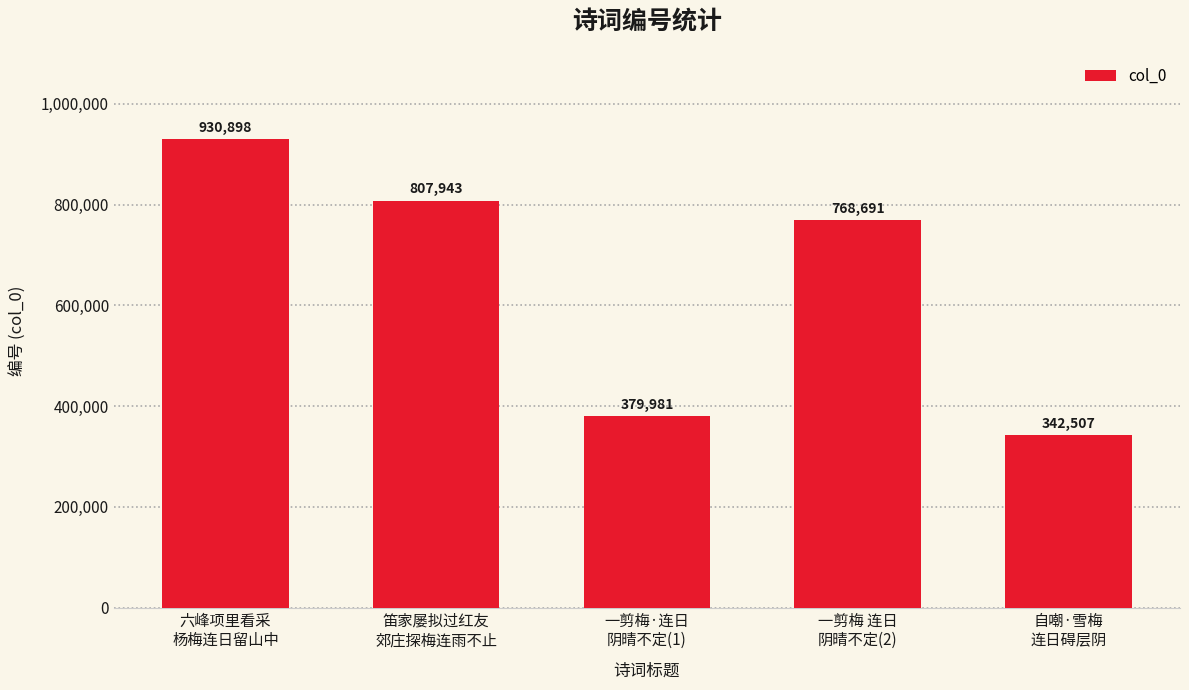

What is the change in value from 六峰项里看采
杨梅连日留山中 to 笛家屡拟过红友
郊庄探梅连雨不止?

-122955